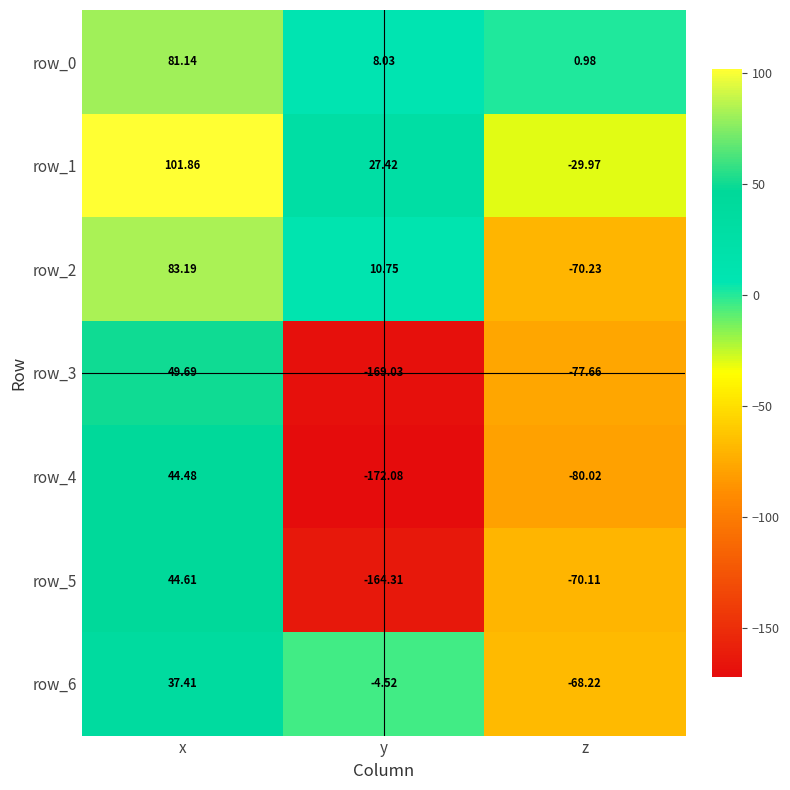

What is the sum of the row_2 values at x and z?

13.0